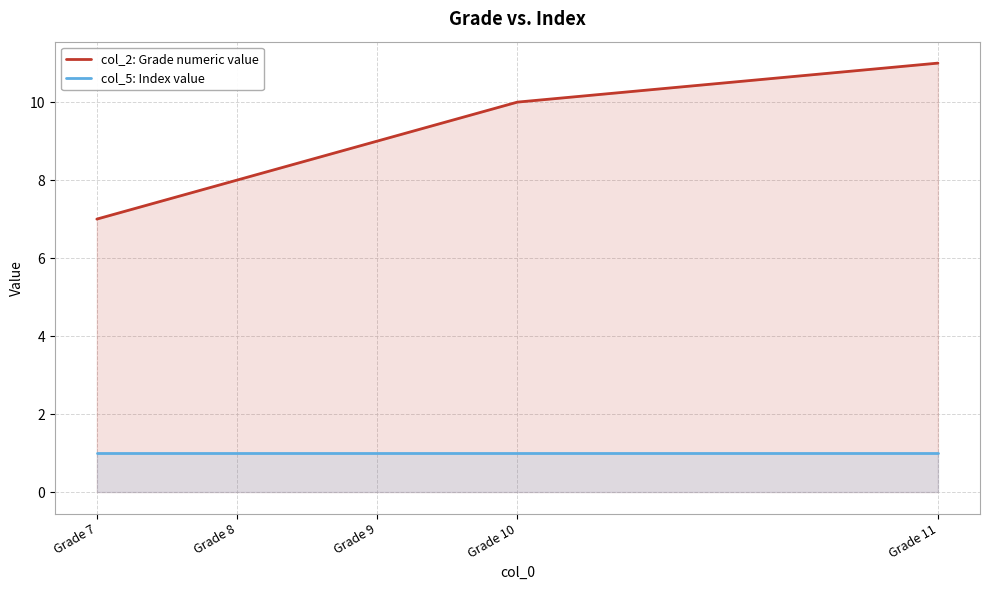

Does the chart display data point markers on the line(s)?

No